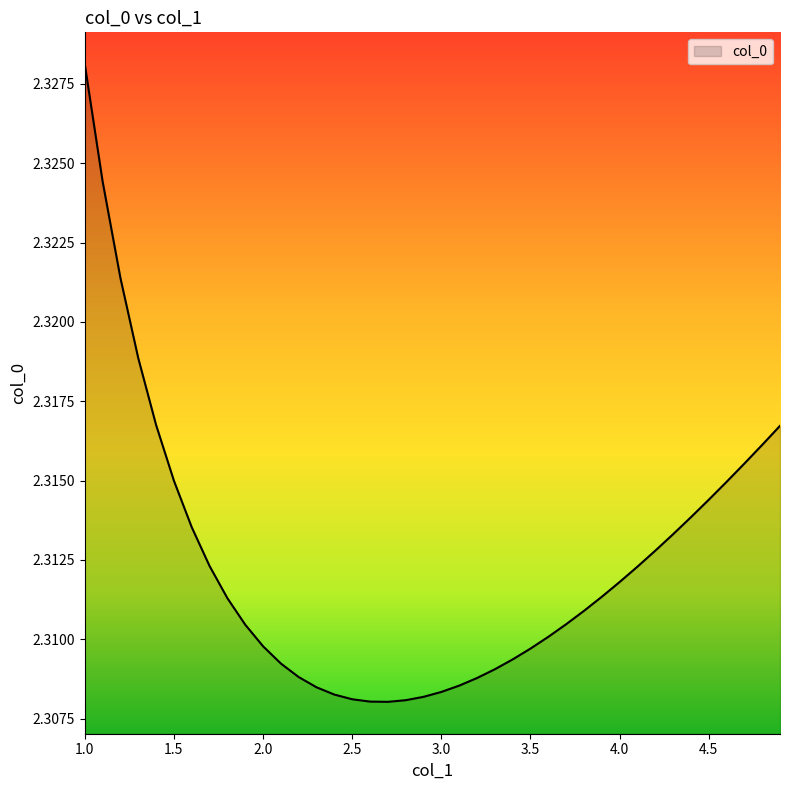

Does the chart display data point markers on the line(s)?

No